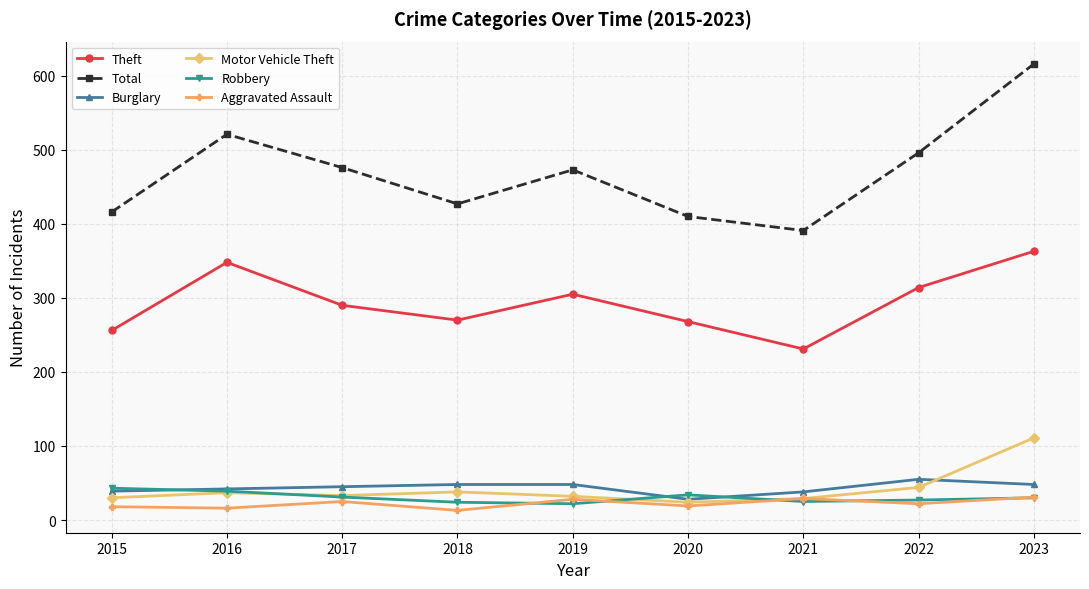

At how many categories does at least one series exceed 165?

9